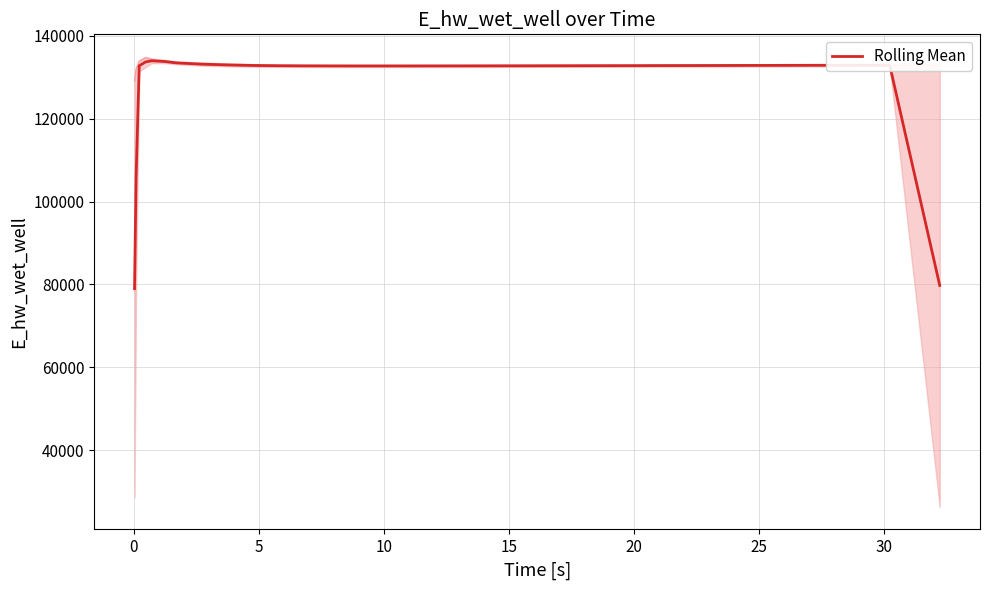

Does the chart have visible grid lines?

Yes